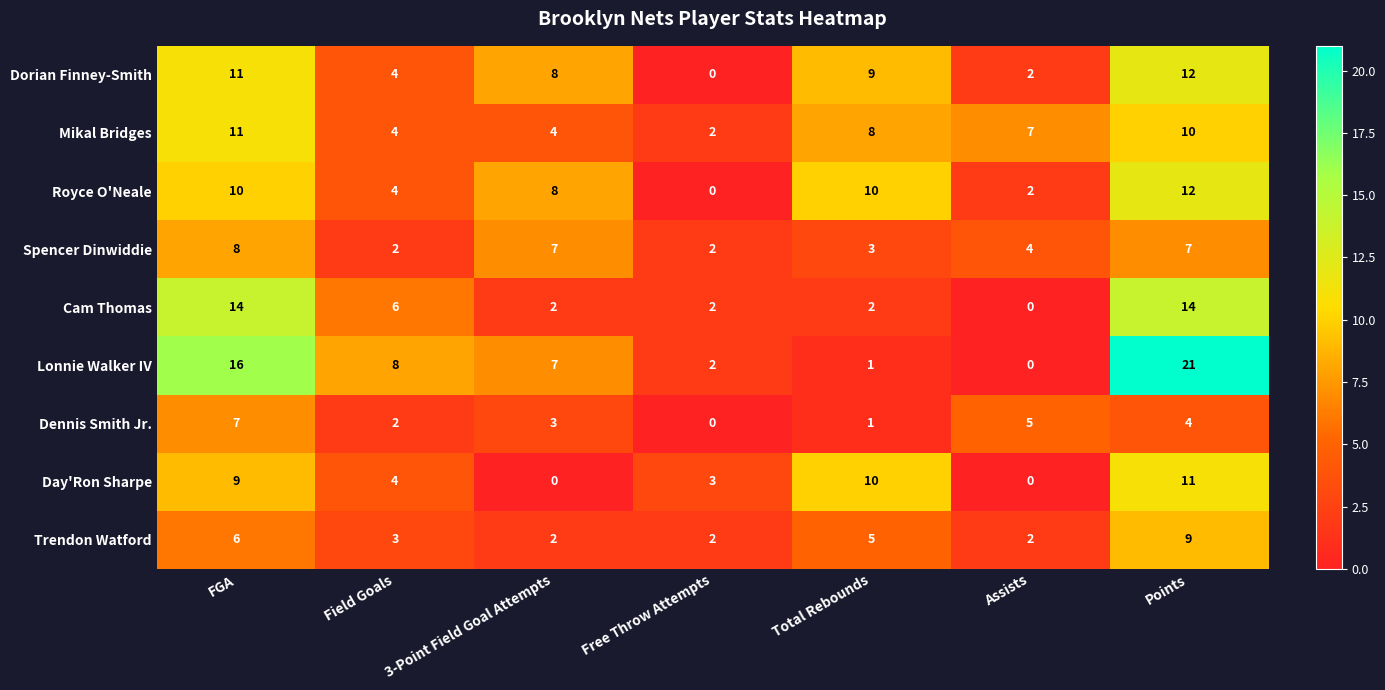

How many data points in Royce O'Neale are less than 8?

3